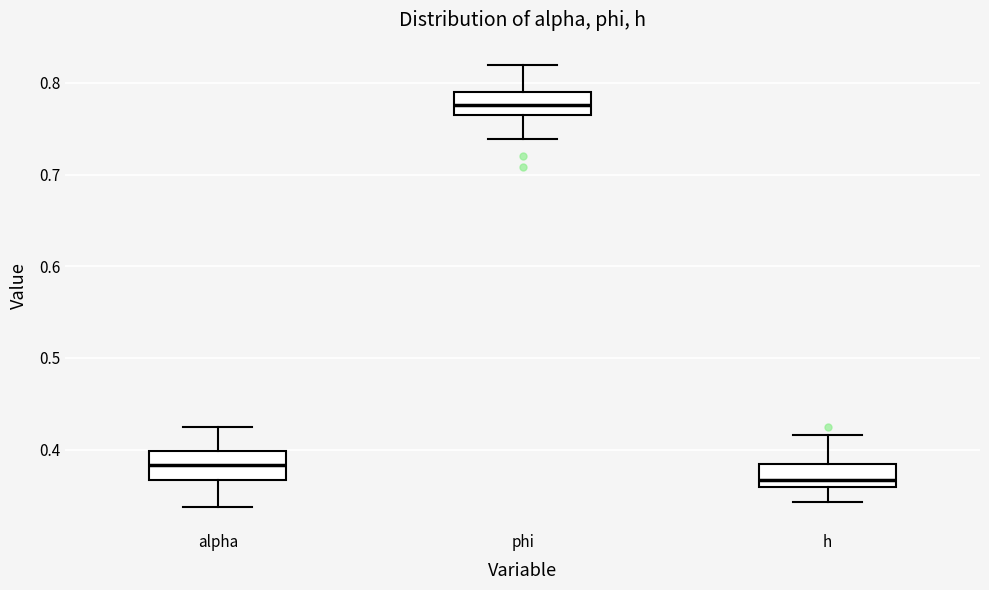

Where is the upper edge of the box for phi on the y-axis? The values are not printed on the chart, so give them approximately, as read against the axis.

0.79